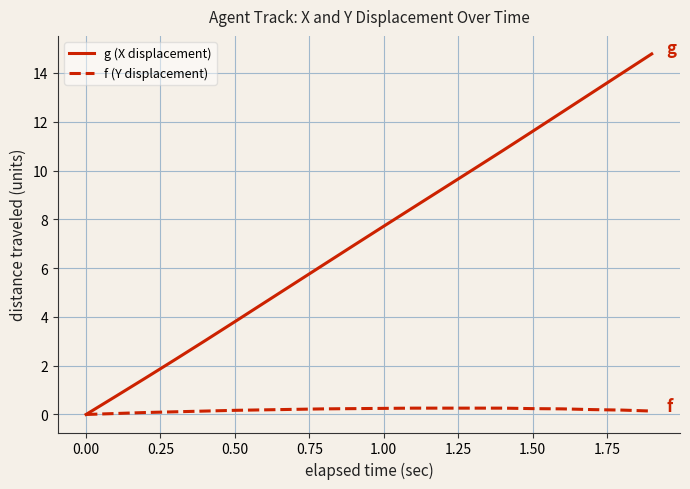

List the series in order of their peak value, lowest first.

f (Y displacement), g (X displacement)